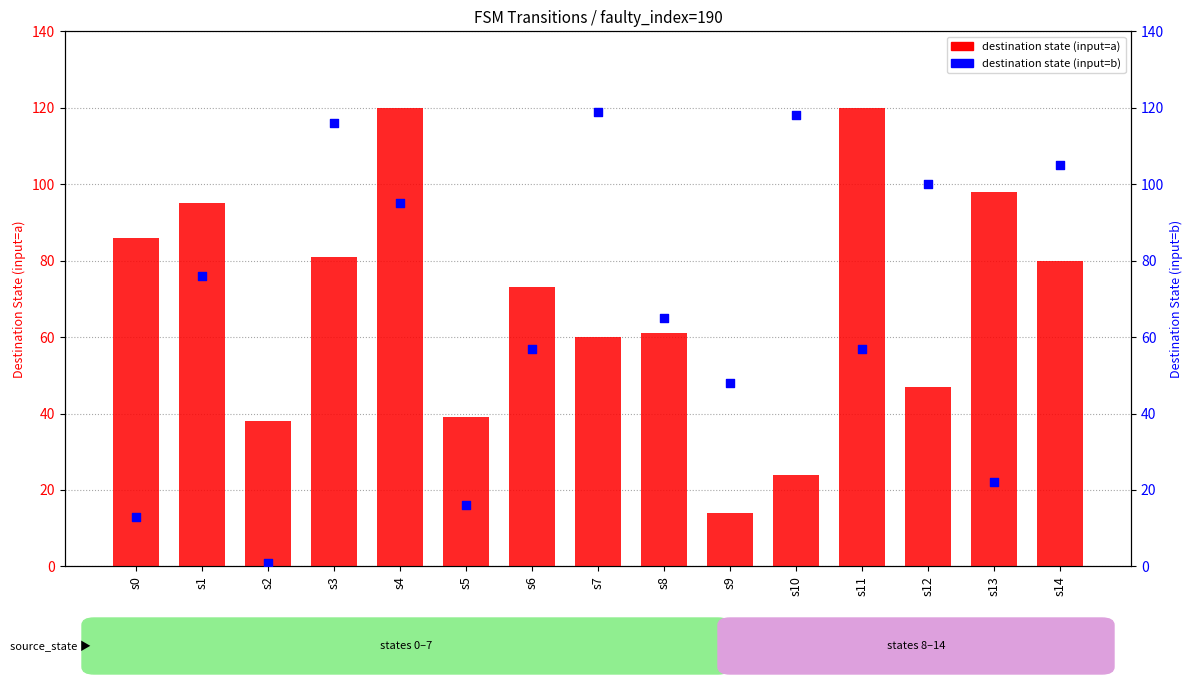

What are all the series names shown in the legend?

destination state (input=a), destination state (input=b)